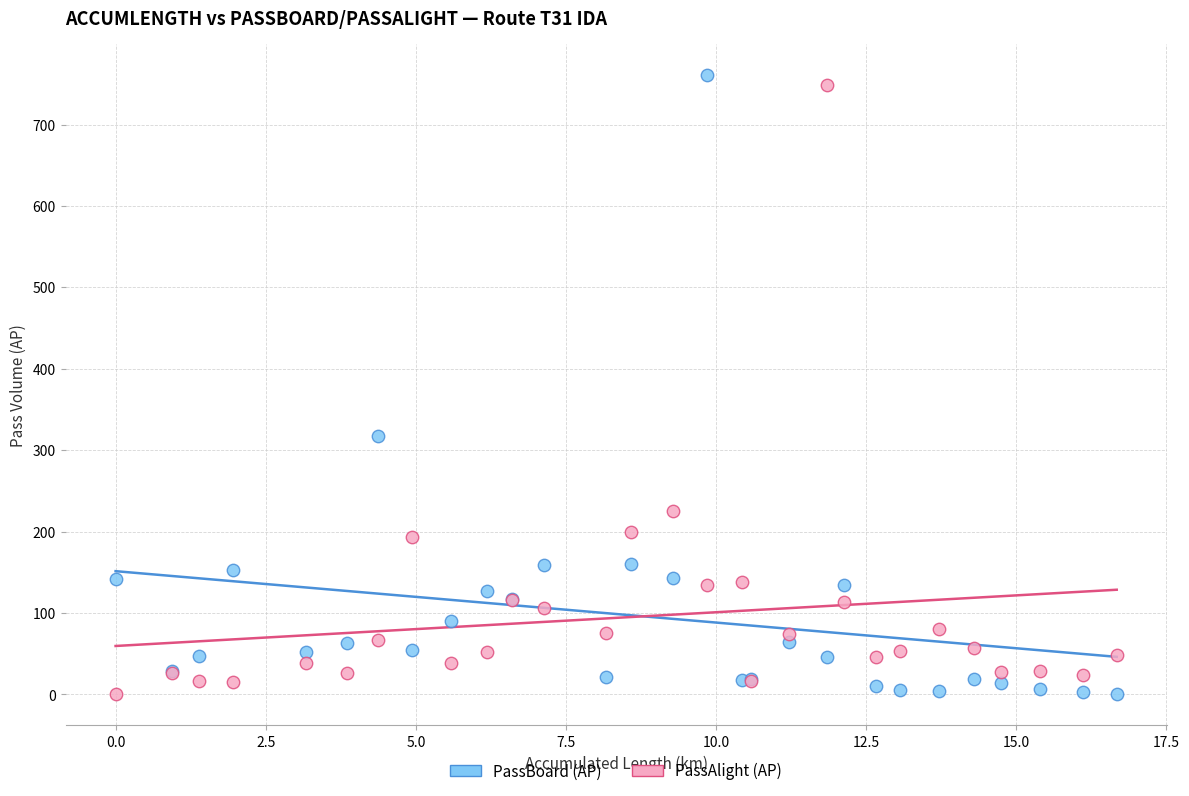

In the PassAlight (AP) series, what Y value is closest to 374?

225